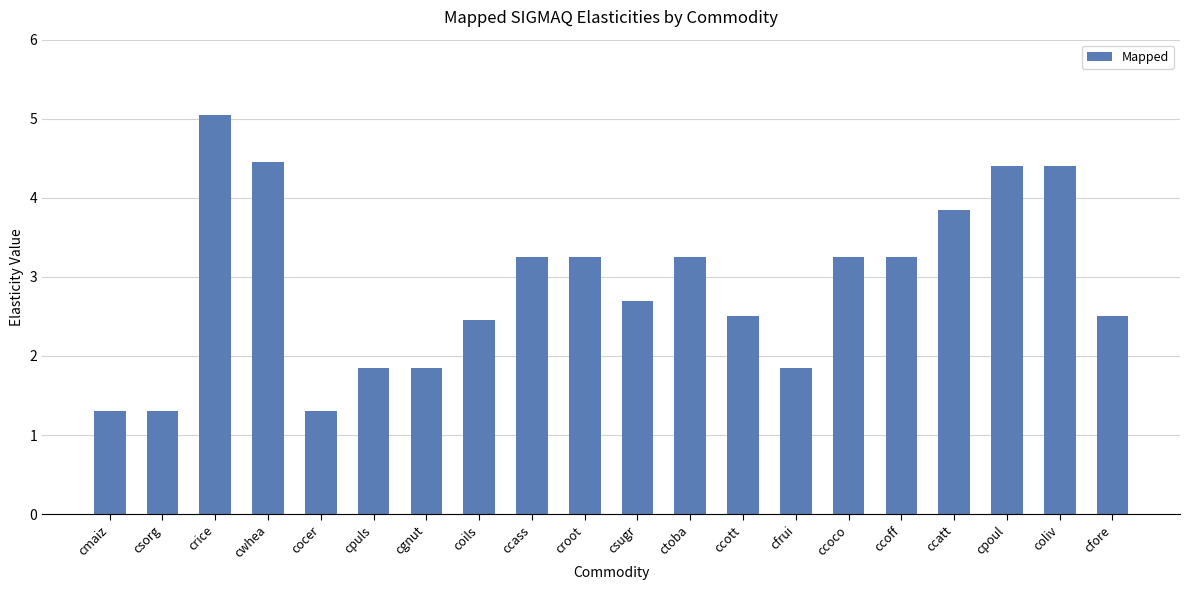

What is the ratio of the value at coliv to the value at cpuls?

2.4